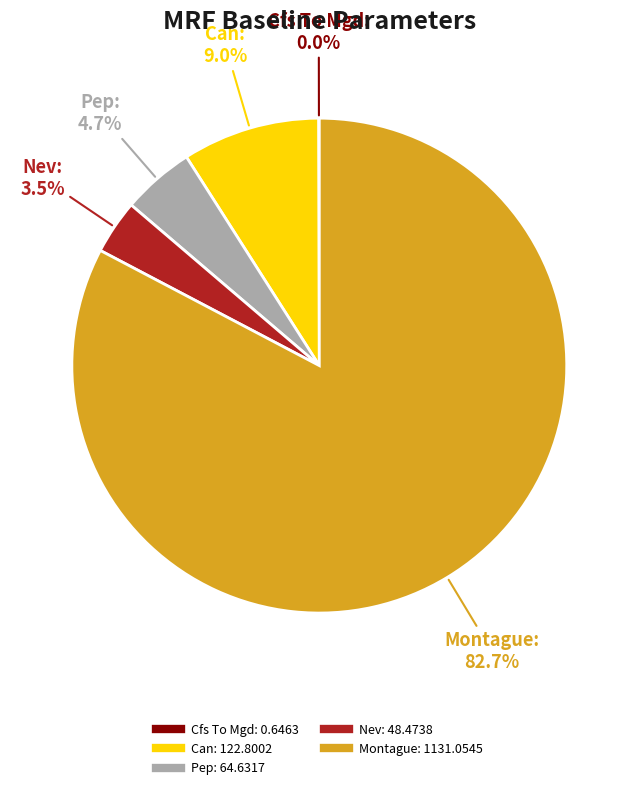

Does any single category account for the majority?

Yes